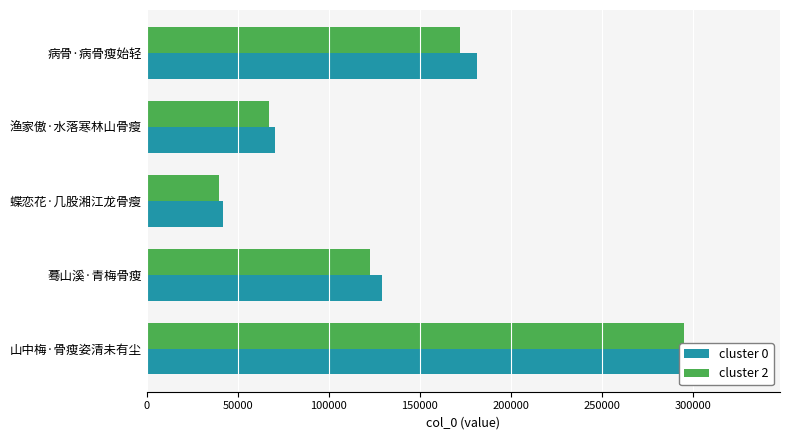

How many bars are there in total?

10